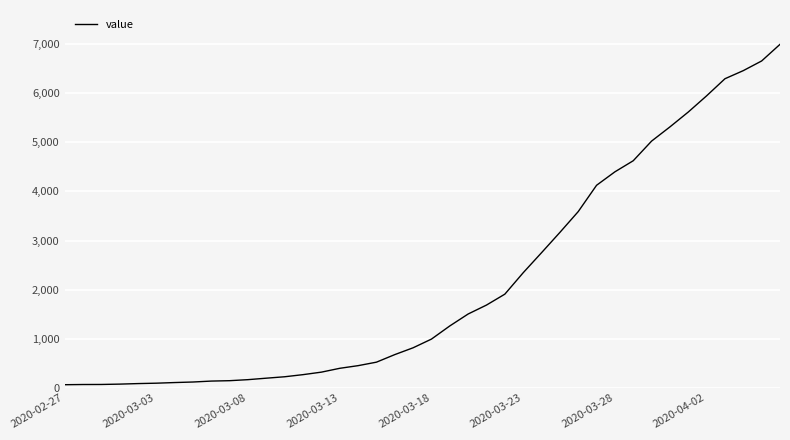

What is the difference between the maximum and minimum values?

6931